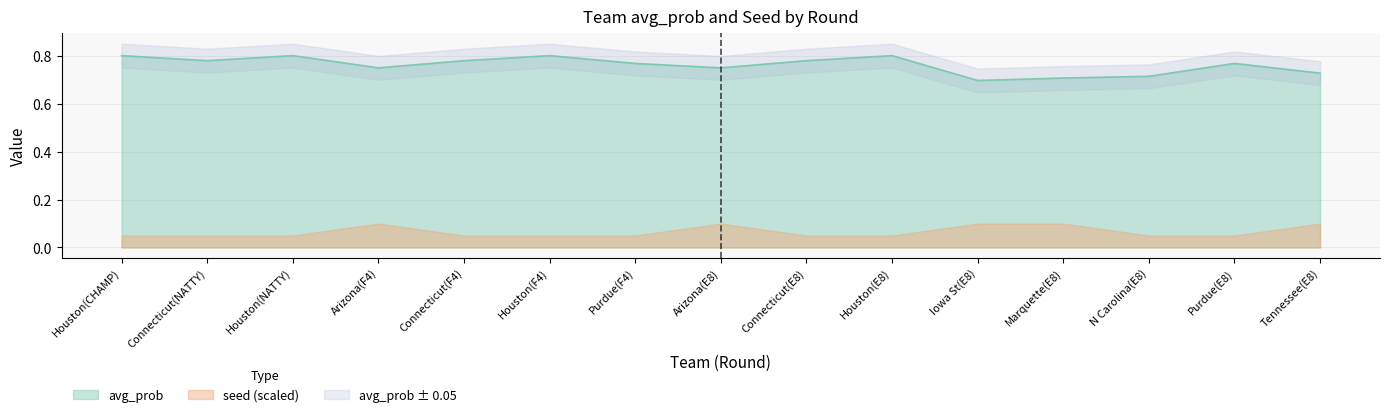

What is the value of the 8th point from the left?

0.8